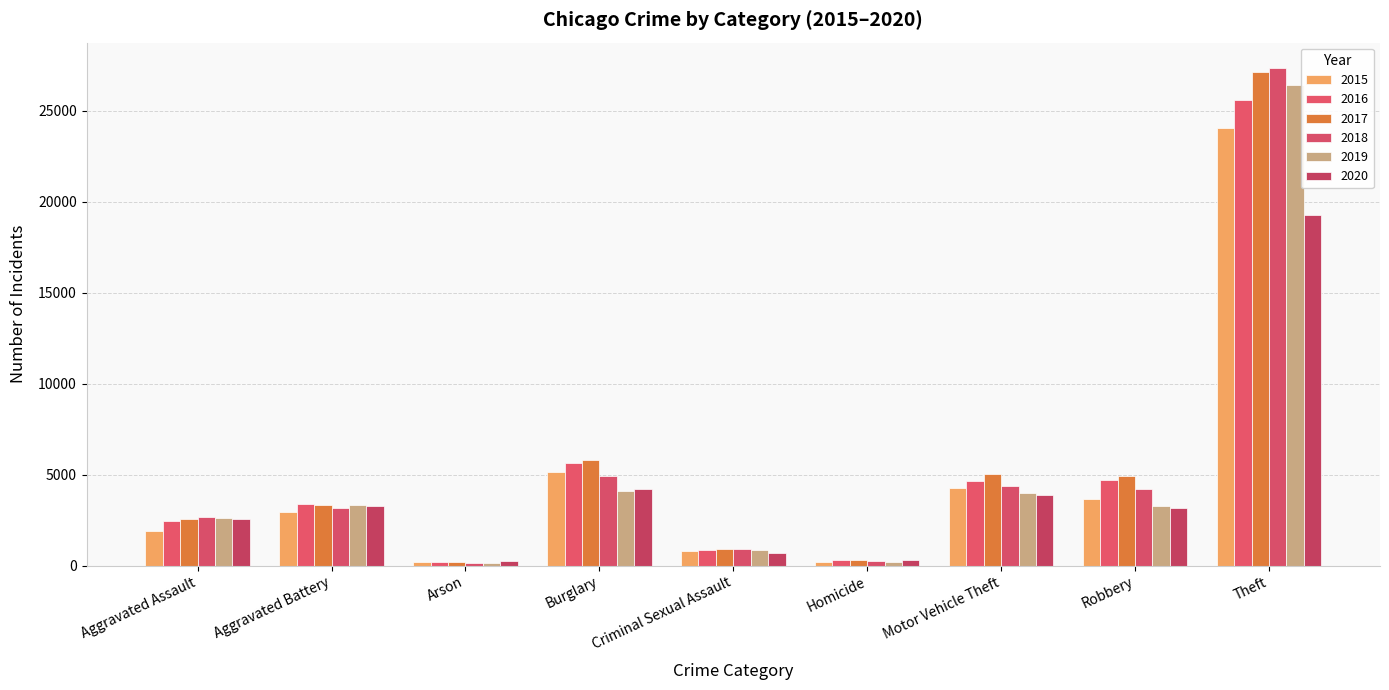

What are all the series names shown in the legend?

2015, 2016, 2017, 2018, 2019, 2020